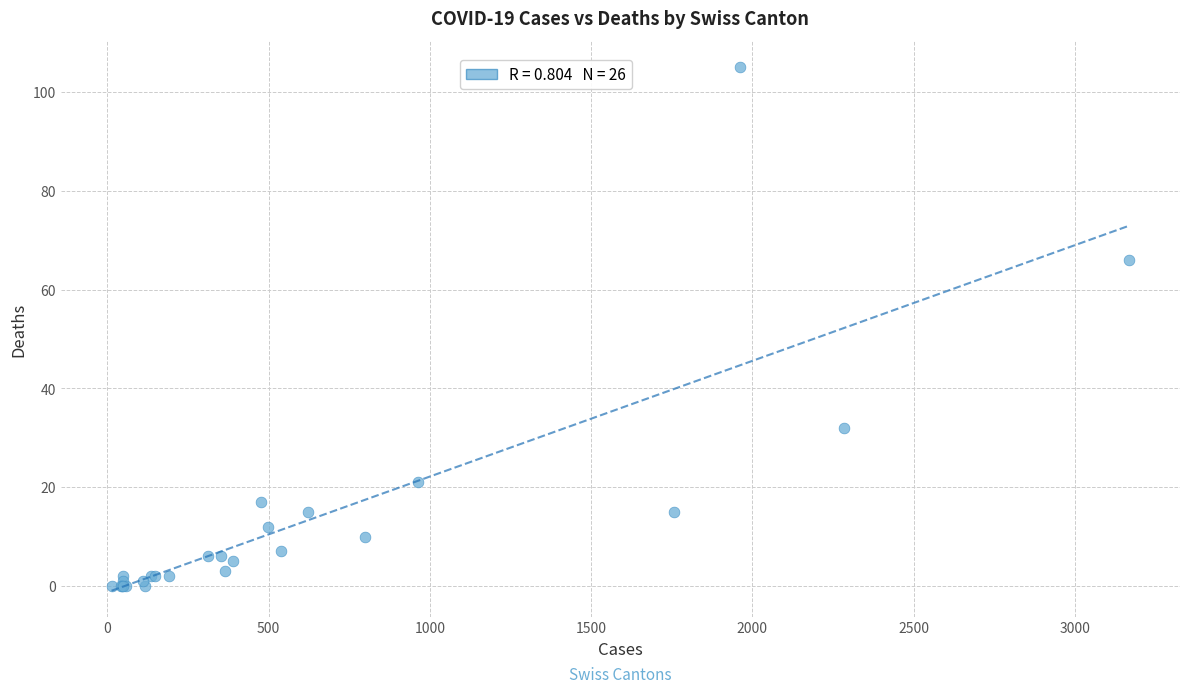

What Y value in the scatter plot is closest to 52?

66